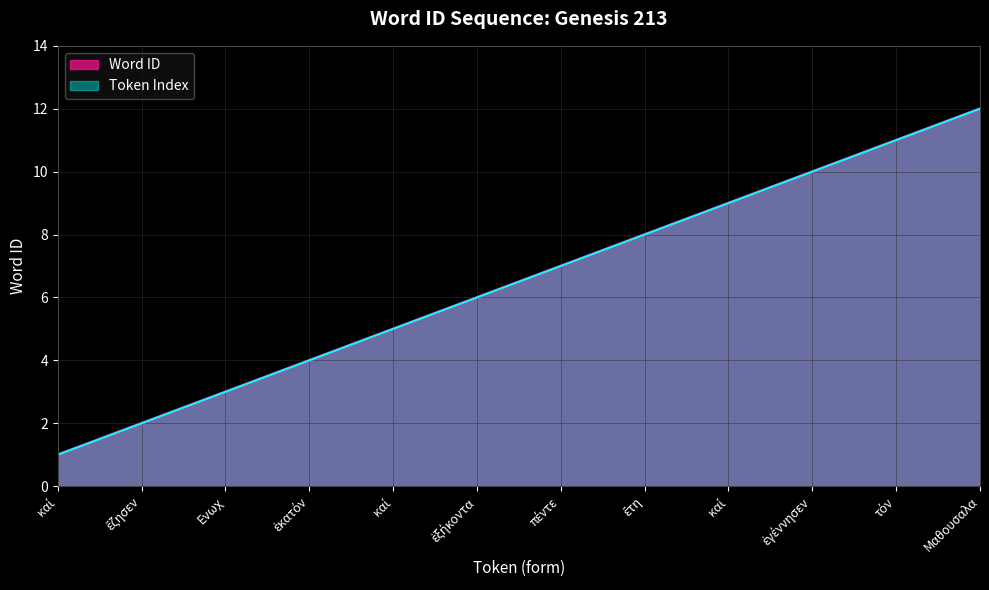

Reading left to right, transcribe all the data shown in this chart.

Word ID: 1	2	3	4	5	6	7	8	9	10	11	12
Token Index: 1	2	3	4	5	6	7	8	9	10	11	12